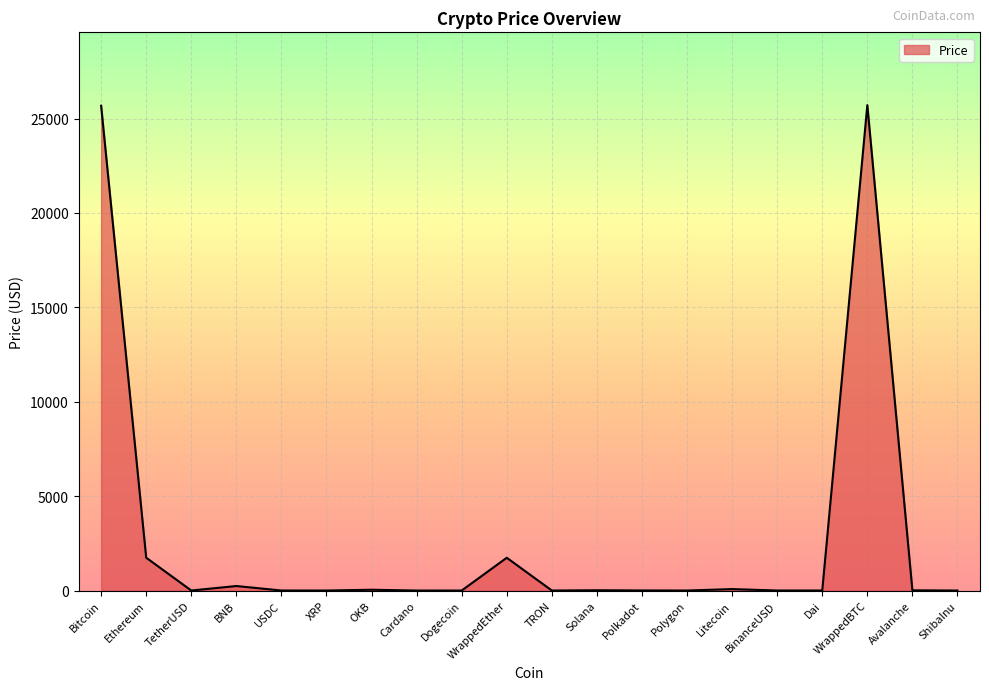

True or false: the data shows 25712.4 at WrappedBTC.

True